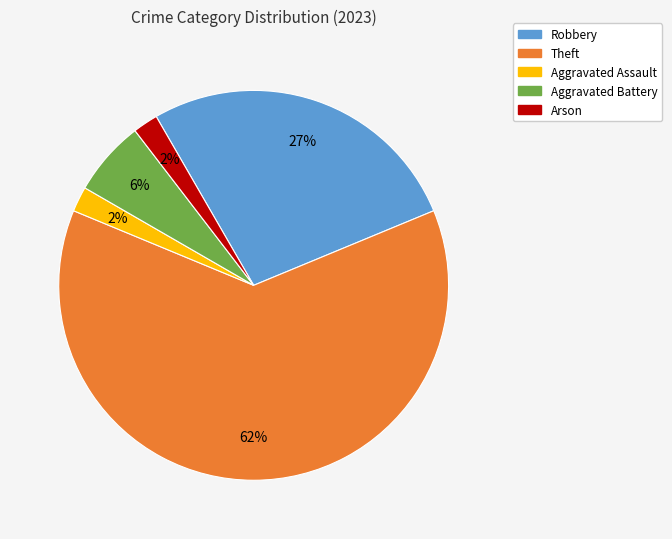

Is there any slice that represents more than half of the pie?

Yes